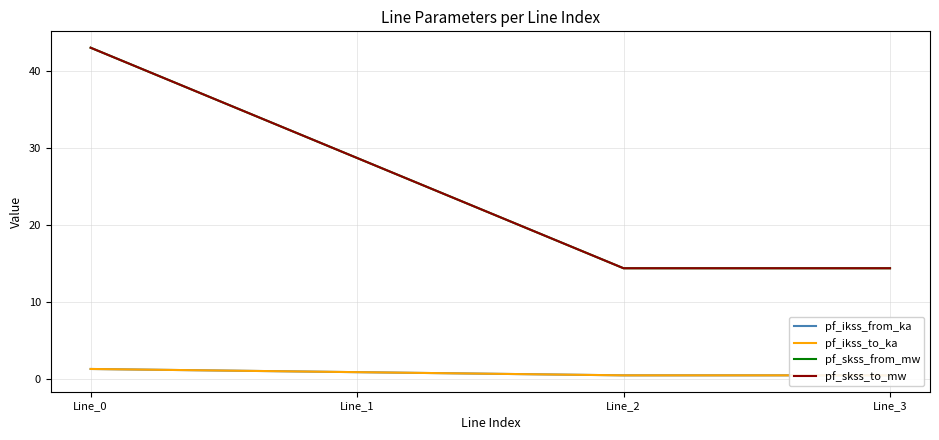

True or false: pf_ikss_to_ka and pf_ikss_from_ka intersect in this chart.

False